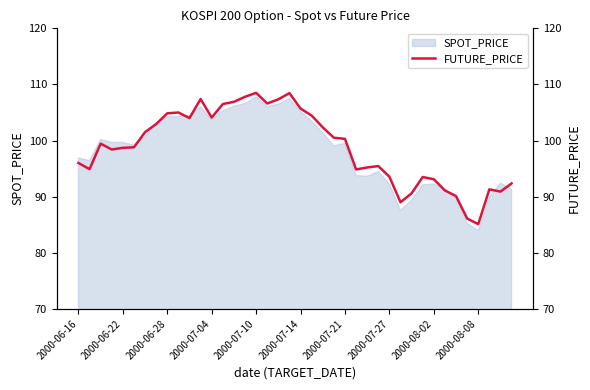

Is it true that SPOT_PRICE equals 107.8 at 2000-07-10?

True